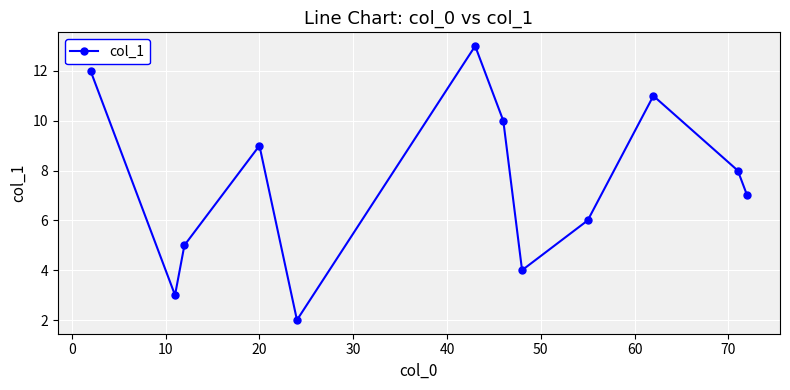

What is the value of the 7th point from the left?

10